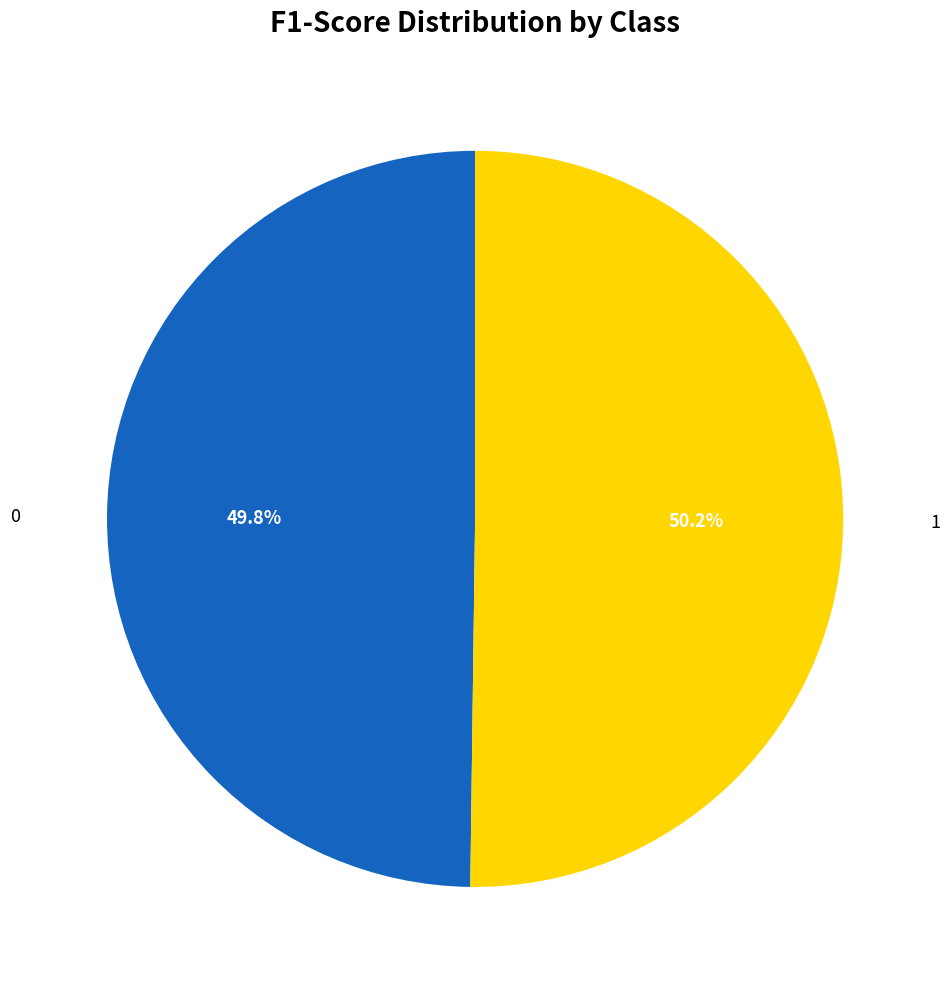

What percentage do 0 and 1 together represent?

100.0%